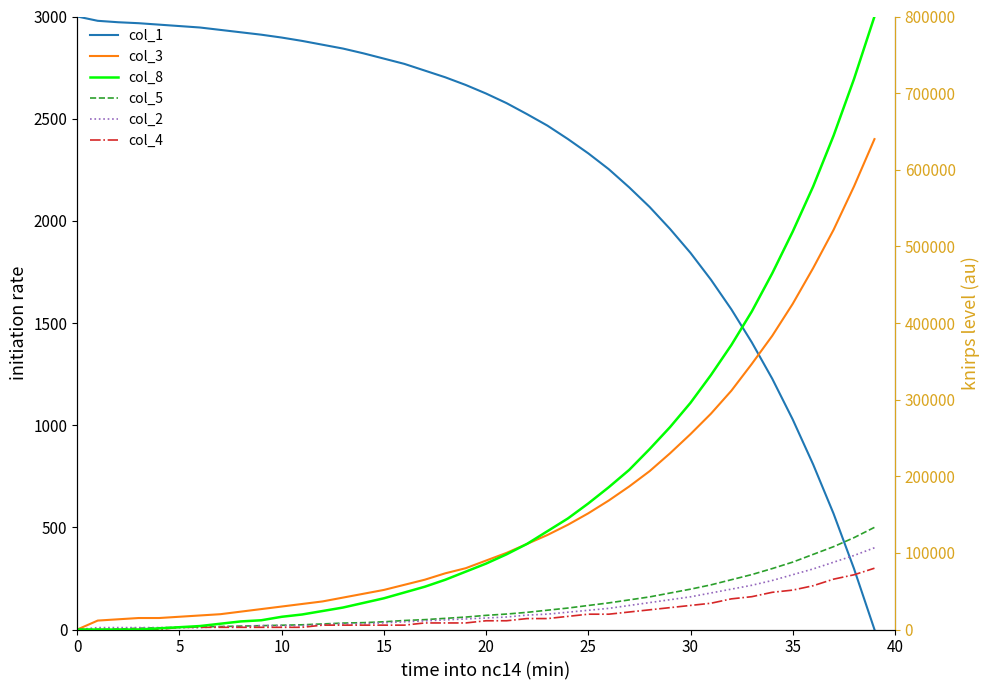

The col_2 series shows 28.2 at 14. True or false?

True